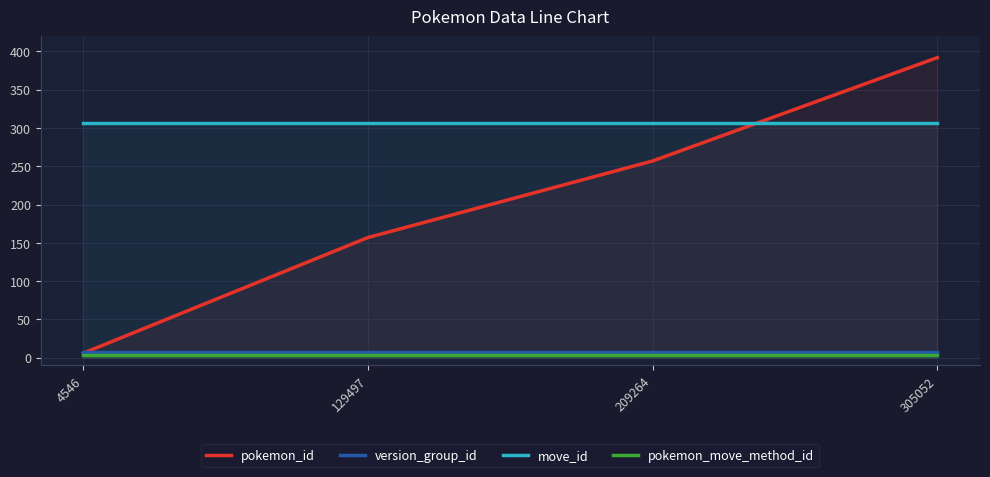

Reading left to right, list all the values displayed in this chart.

pokemon_id: 6	157	257	392
version_group_id: 8	8	8	8
move_id: 307	307	307	307
pokemon_move_method_id: 3	3	3	3